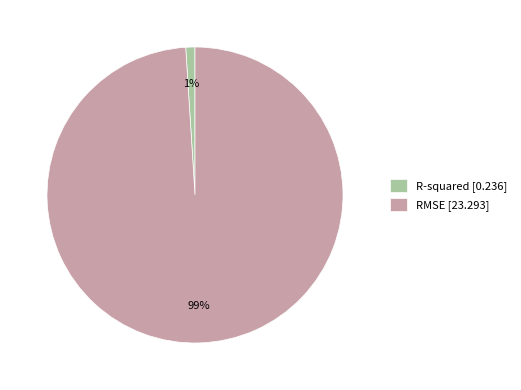

Between R-squared and RMSE, which is larger?

RMSE